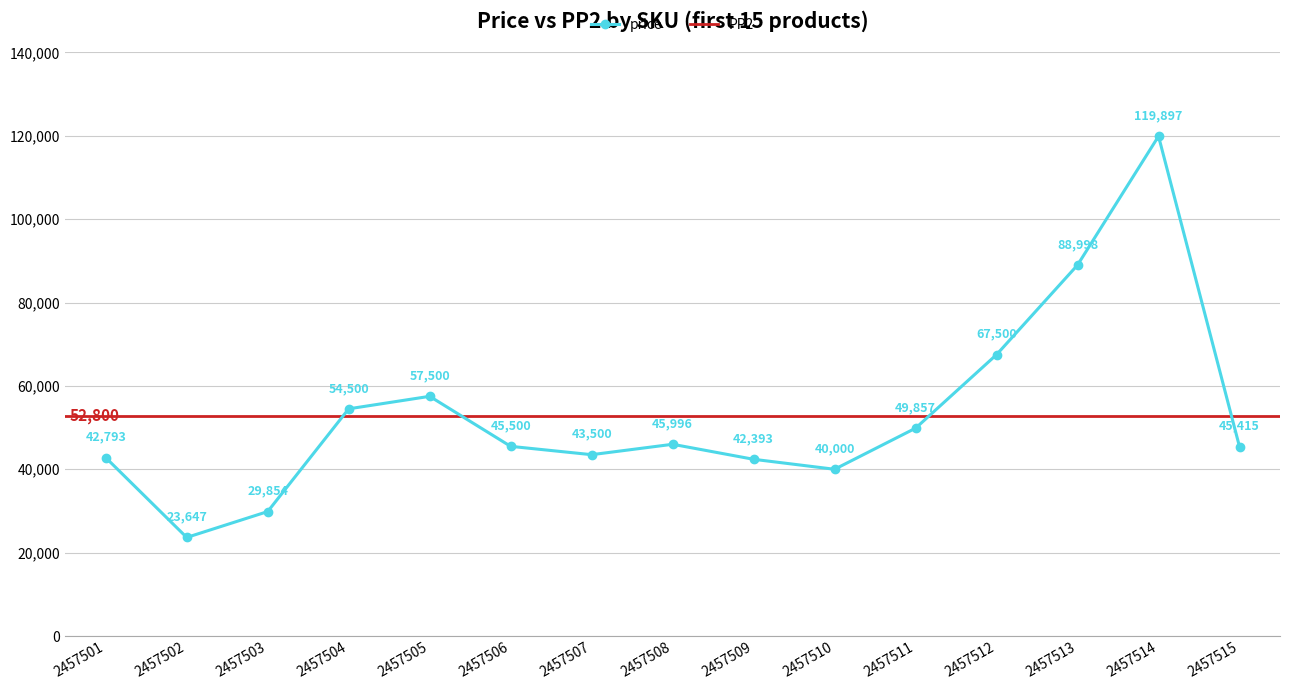

Read the value at 2457509, to the nearest 100.

42400